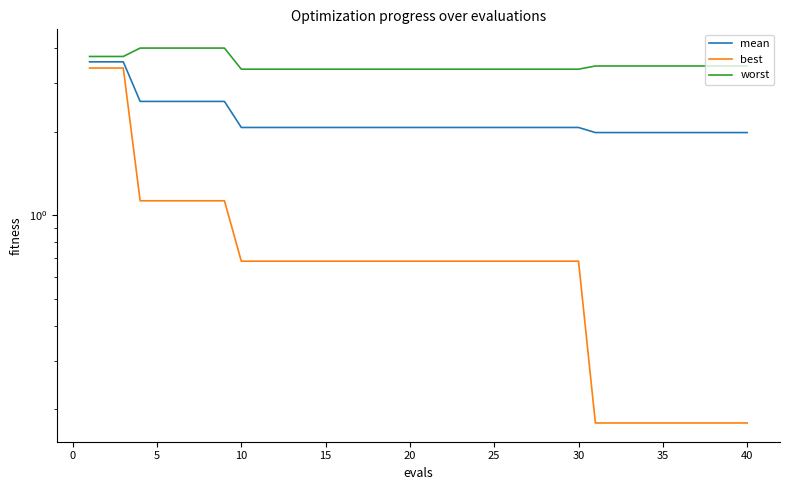

Reading left to right, transcribe all the data shown in this chart.

mean: 3.6	3.6	3.6	2.6	2.6	2.6	2.6	2.6	2.6	2.1	2.1	2.1	2.1	2.1	2.1	2.1	2.1	2.1	2.1	2.1	2.1	2.1	2.1	2.1	2.1	2.1	2.1	2.1	2.1	2.1	2.0	2.0	2.0	2.0	2.0	2.0	2.0	2.0	2.0	2.0
best: 3.4	3.4	3.4	1.1	1.1	1.1	1.1	1.1	1.1	0.7	0.7	0.7	0.7	0.7	0.7	0.7	0.7	0.7	0.7	0.7	0.7	0.7	0.7	0.7	0.7	0.7	0.7	0.7	0.7	0.7	0.2	0.2	0.2	0.2	0.2	0.2	0.2	0.2	0.2	0.2
worst: 3.7	3.7	3.7	4.0	4.0	4.0	4.0	4.0	4.0	3.4	3.4	3.4	3.4	3.4	3.4	3.4	3.4	3.4	3.4	3.4	3.4	3.4	3.4	3.4	3.4	3.4	3.4	3.4	3.4	3.4	3.4	3.4	3.4	3.4	3.4	3.4	3.4	3.4	3.4	3.4